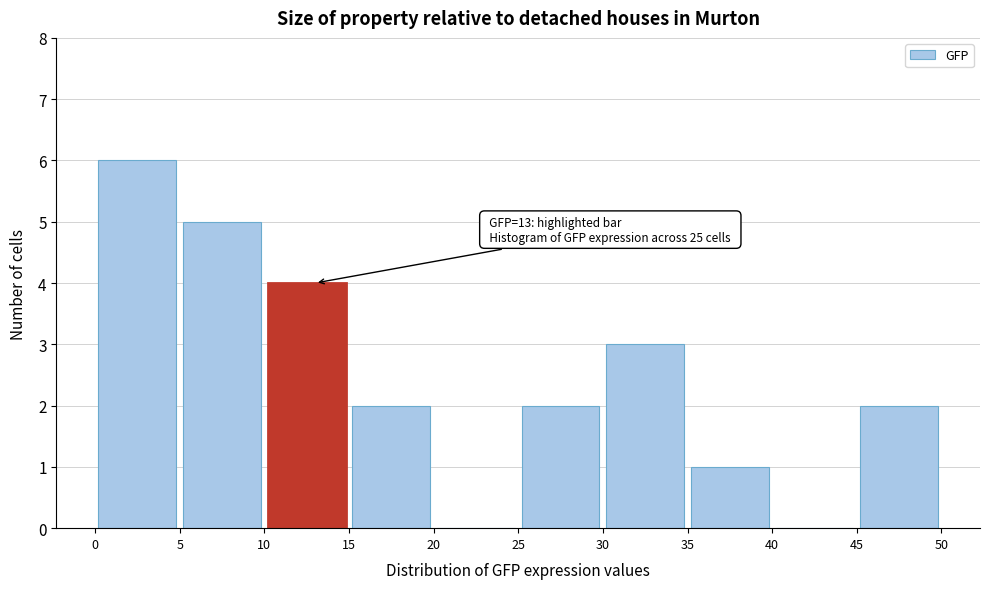

Which range on the x-axis has the tallest bar?

0 to 5